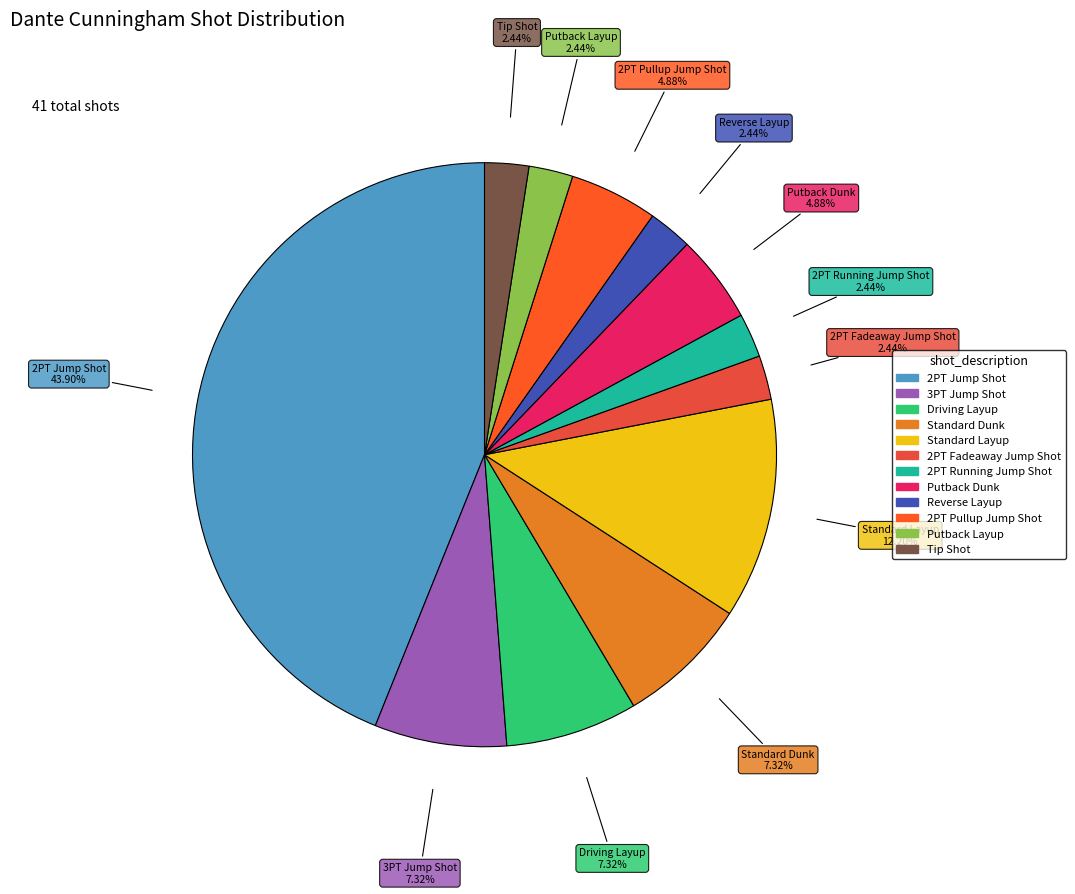

What is the largest slice in the pie chart?

2PT Jump Shot